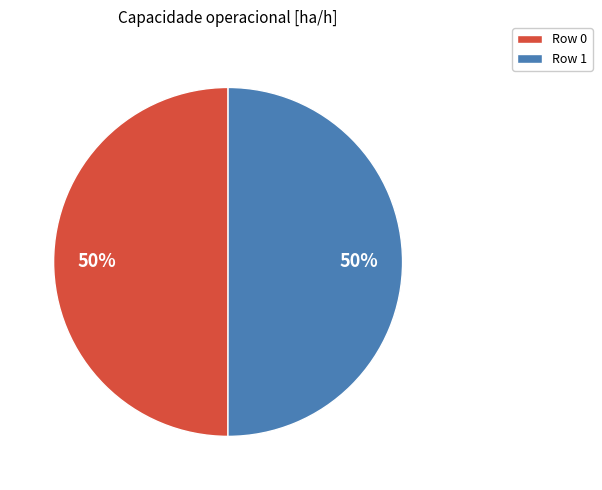

True or false: Row 0 accounts for 37% of the total.

False